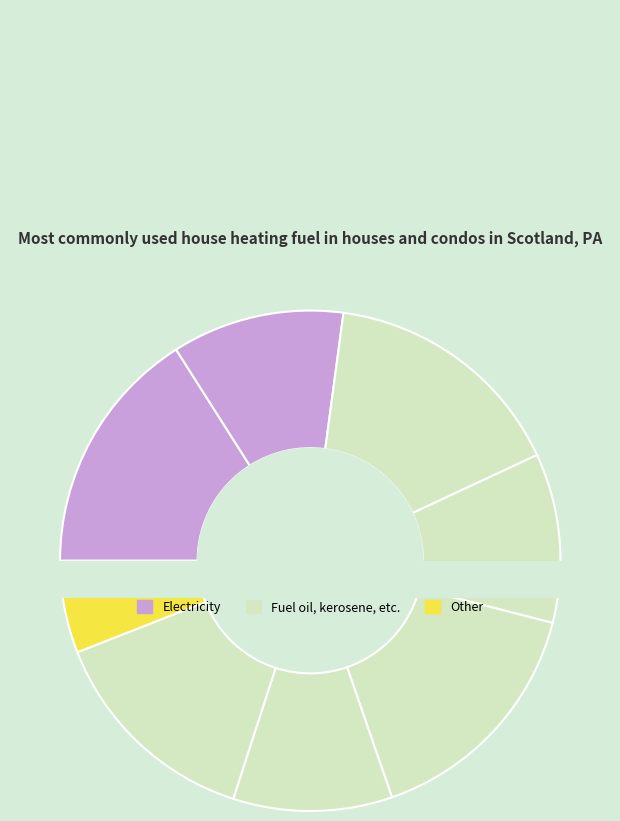

To the nearest percent, what is the combined percentage of 7 and 5?

16%